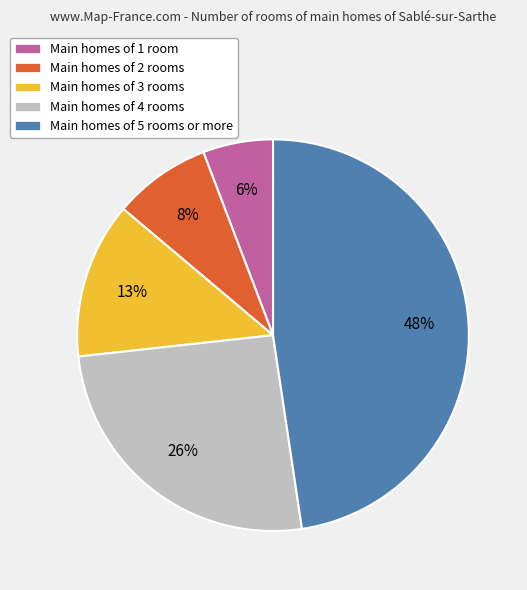

Rank the categories by value from highest to lowest.

Main homes of 5 rooms or more, Main homes of 4 rooms, Main homes of 3 rooms, Main homes of 2 rooms, Main homes of 1 room